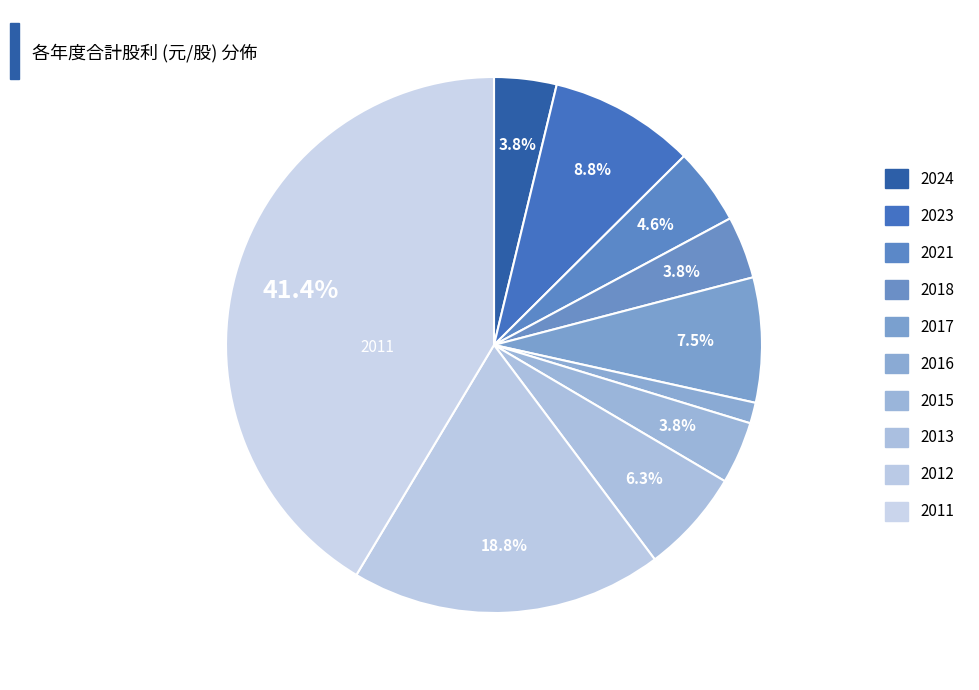

To the nearest percent, what is the difference between the largest and smallest slice percentages?

40%